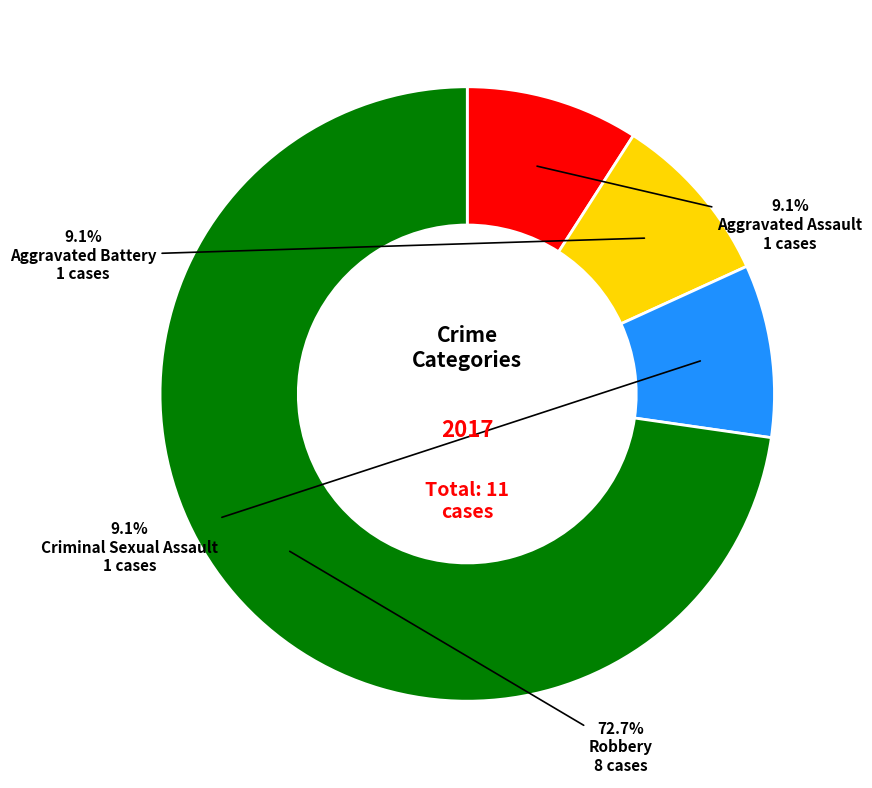

Is there a majority slice in this chart?

Yes